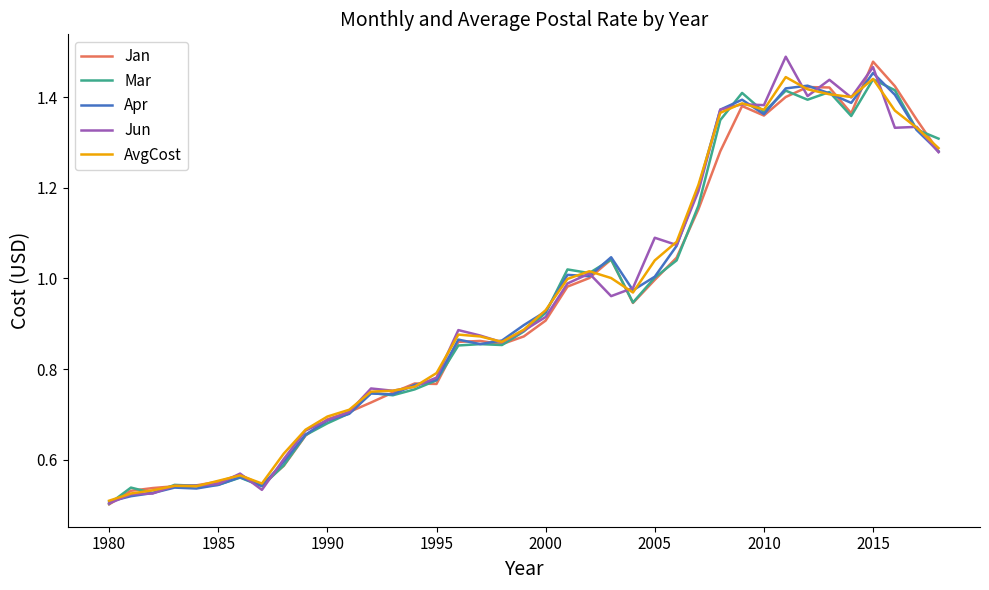

How many lines are shown in the chart?

5